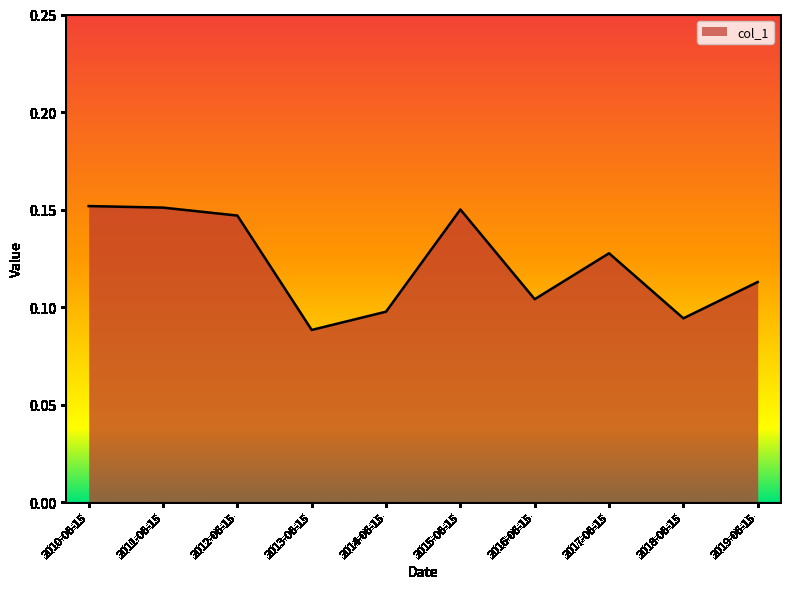

Does the chart display data point markers on the line(s)?

No